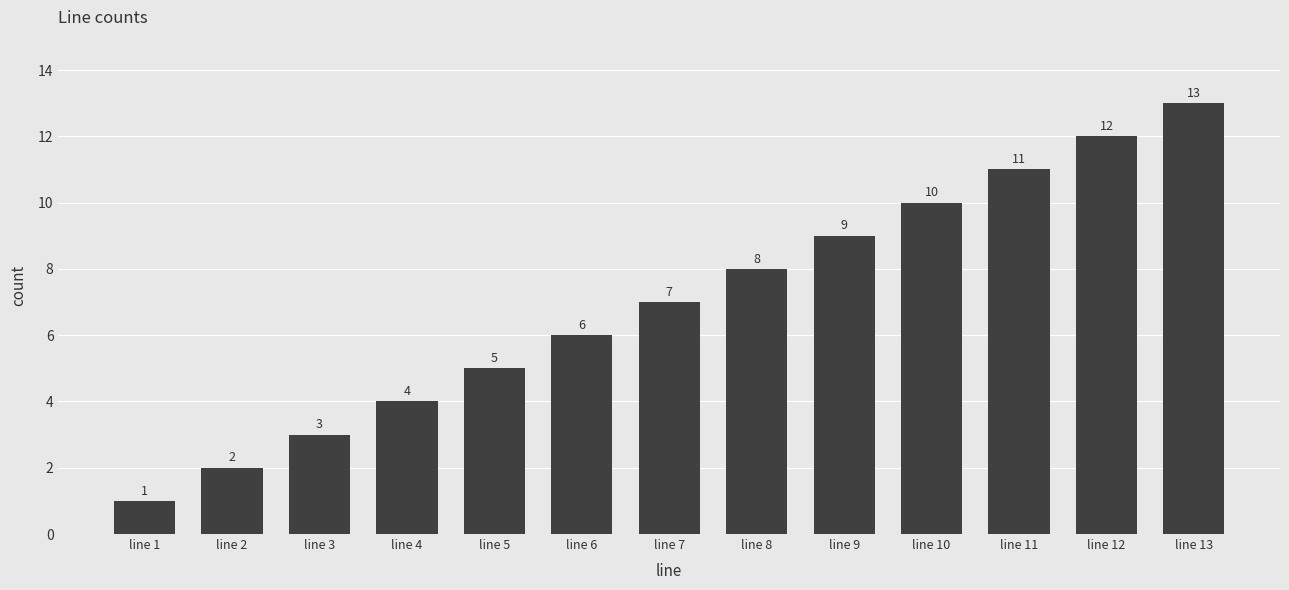

Rank the categories by value from highest to lowest.

line 13, line 12, line 11, line 10, line 9, line 8, line 7, line 6, line 5, line 4, line 3, line 2, line 1